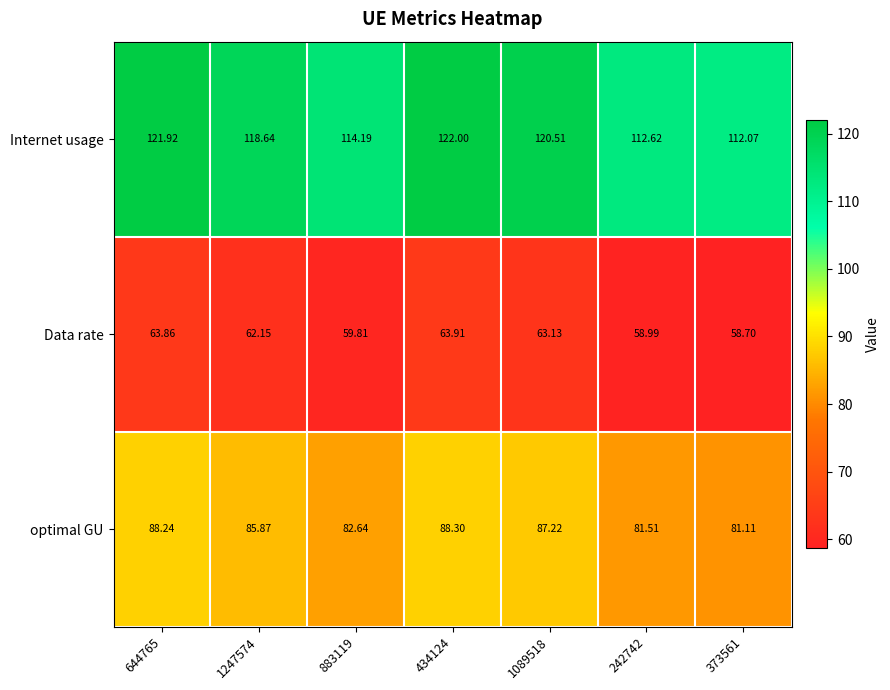

List the series in order of their peak value, lowest first.

Data rate, optimal GU, Internet usage